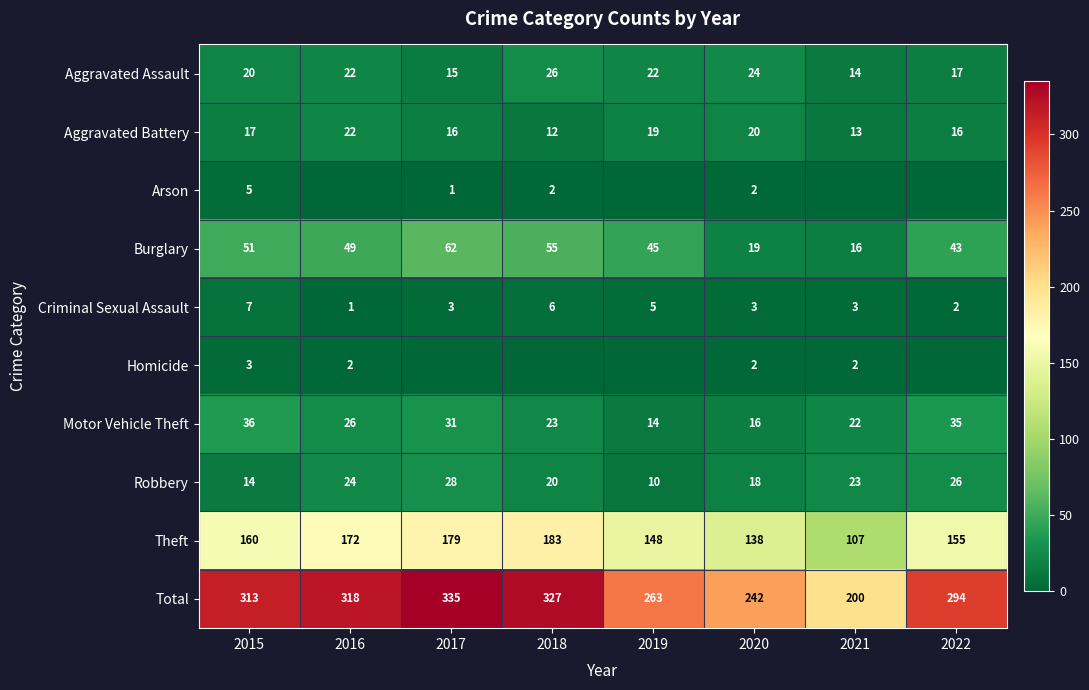

What is the total value across all series at 2022?

588